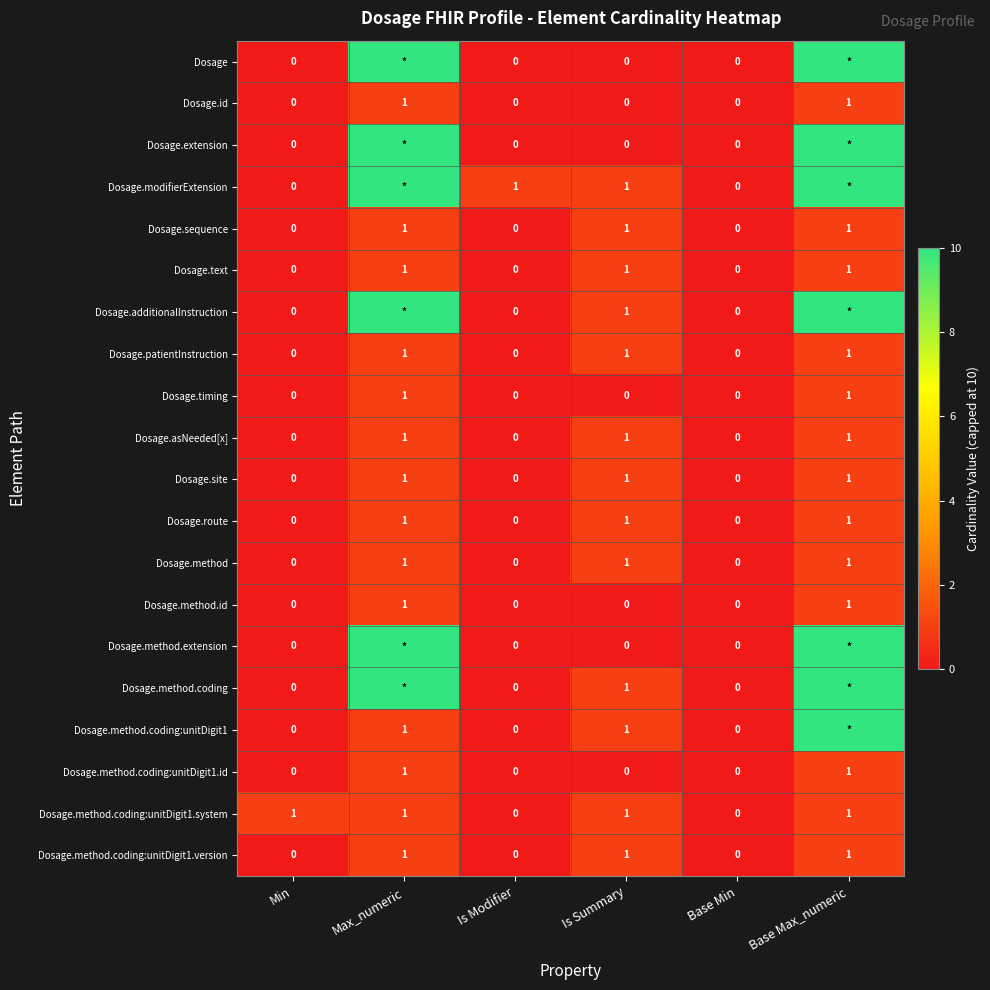

The Dosage.text series shows 0 at Is Modifier. True or false?

True